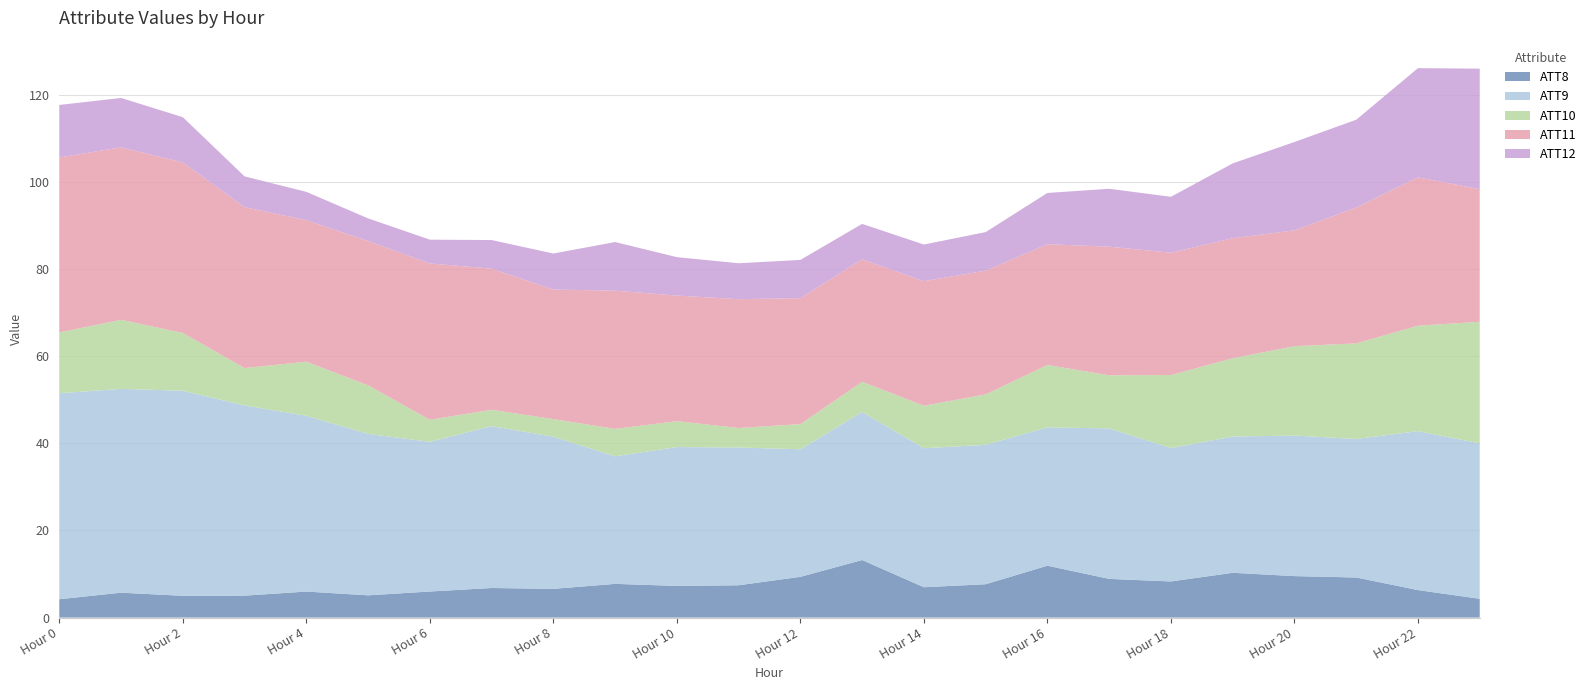

The ATT8 series shows 2.3 at Hour 14. True or false?

False